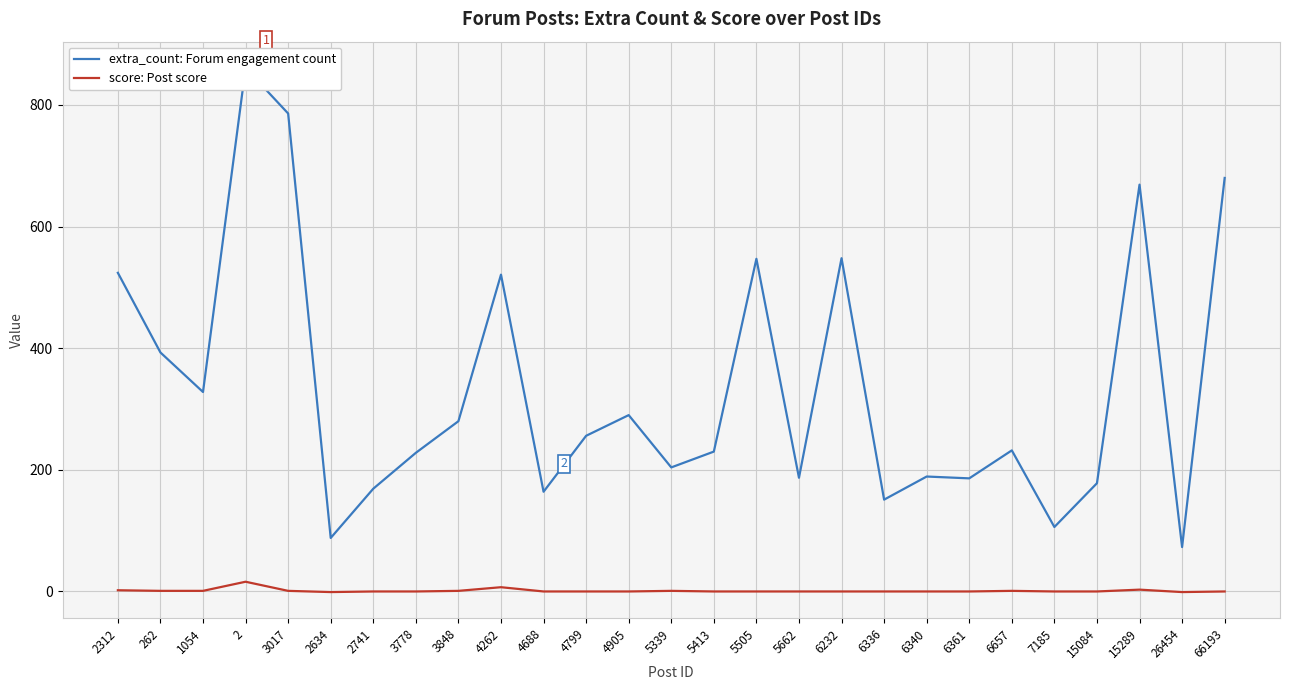

The extra_count: Forum engagement count series shows 106 at 7185. True or false?

True